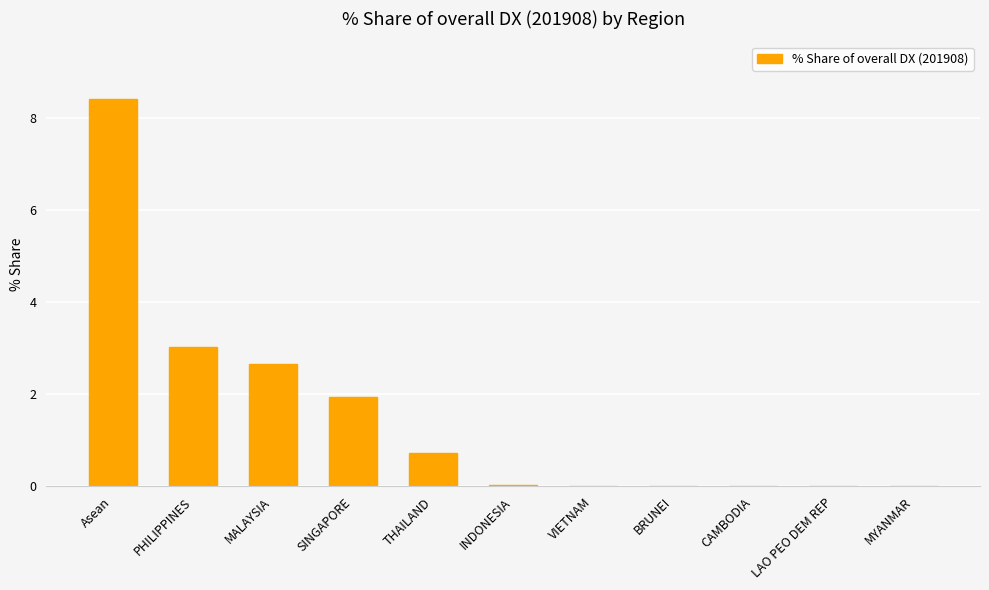

How many distinct data groups are displayed?

1